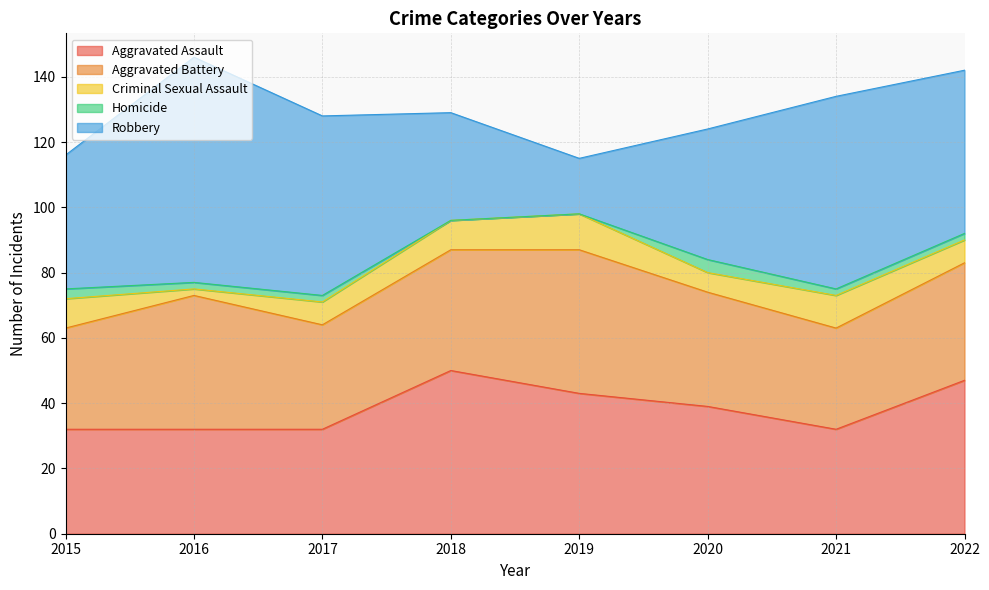

Reading right to left, transcribe all the data shown in this chart.

Aggravated Assault: 47	32	39	43	50	32	32	32
Aggravated Battery: 36	31	35	44	37	32	41	31
Criminal Sexual Assault: 7	10	6	11	9	7	2	9
Homicide: 2	2	4	0	0	2	2	3
Robbery: 50	59	40	17	33	55	69	41